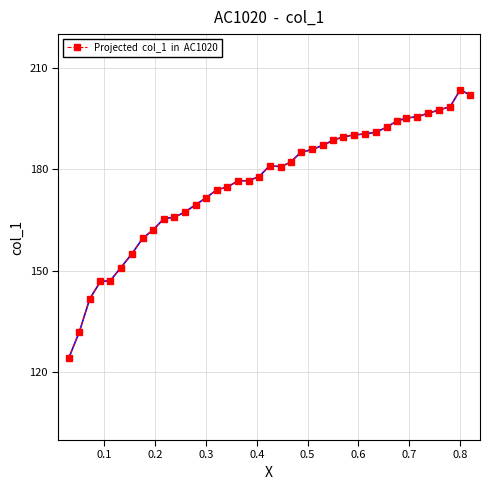

What is the greatest value displayed?

203.5